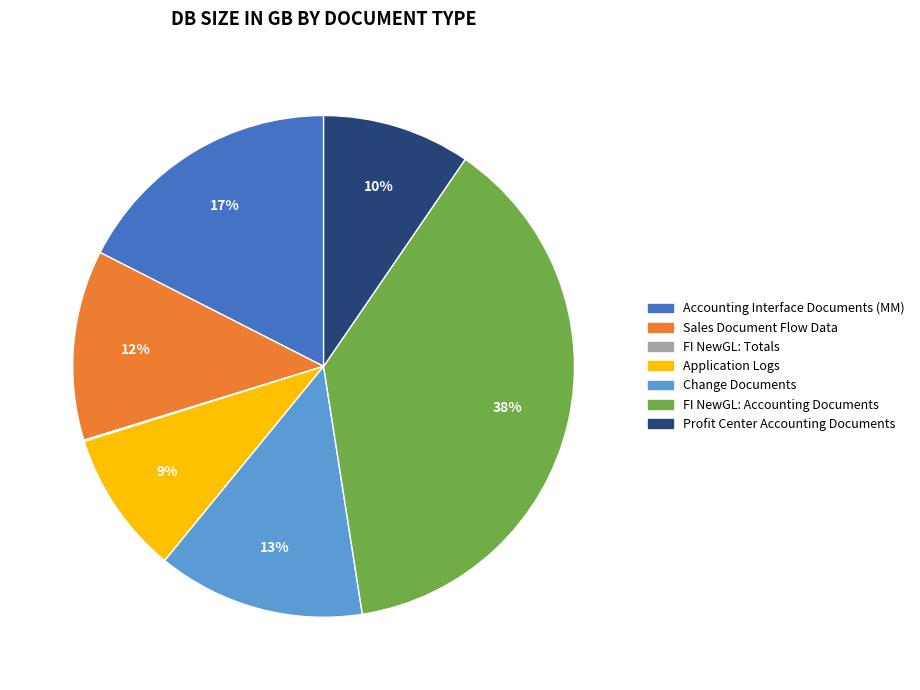

What percentage is the Change Documents slice, to the nearest percent?

13%